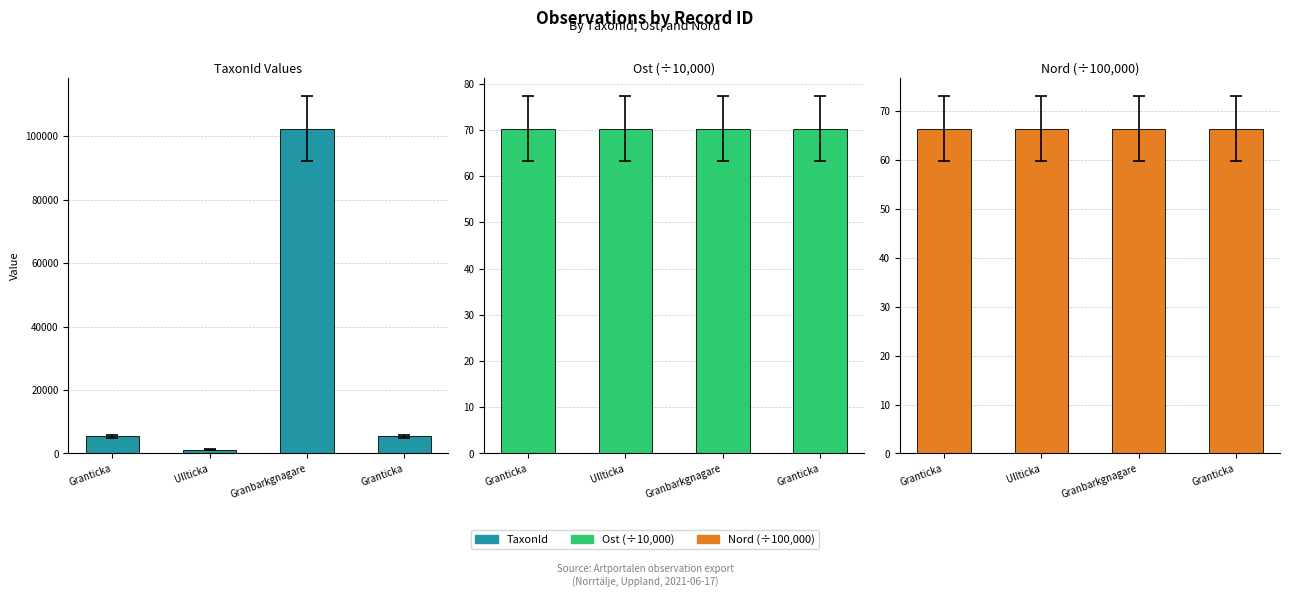

At Ullticka, list the series in order from largest to smallest.

TaxonId, Ost /10k, Nord /100k